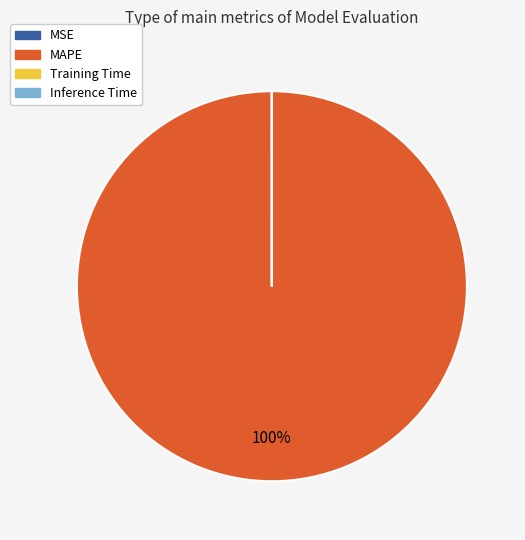

Which category has the biggest portion of the pie?

MAPE